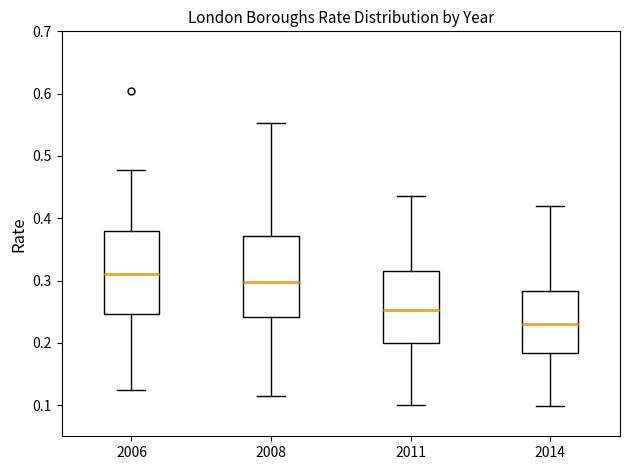

Where does the median line of the box at x = 2011 sit on the y-axis? The values are not printed on the chart, so give them approximately, as read against the axis.

0.25